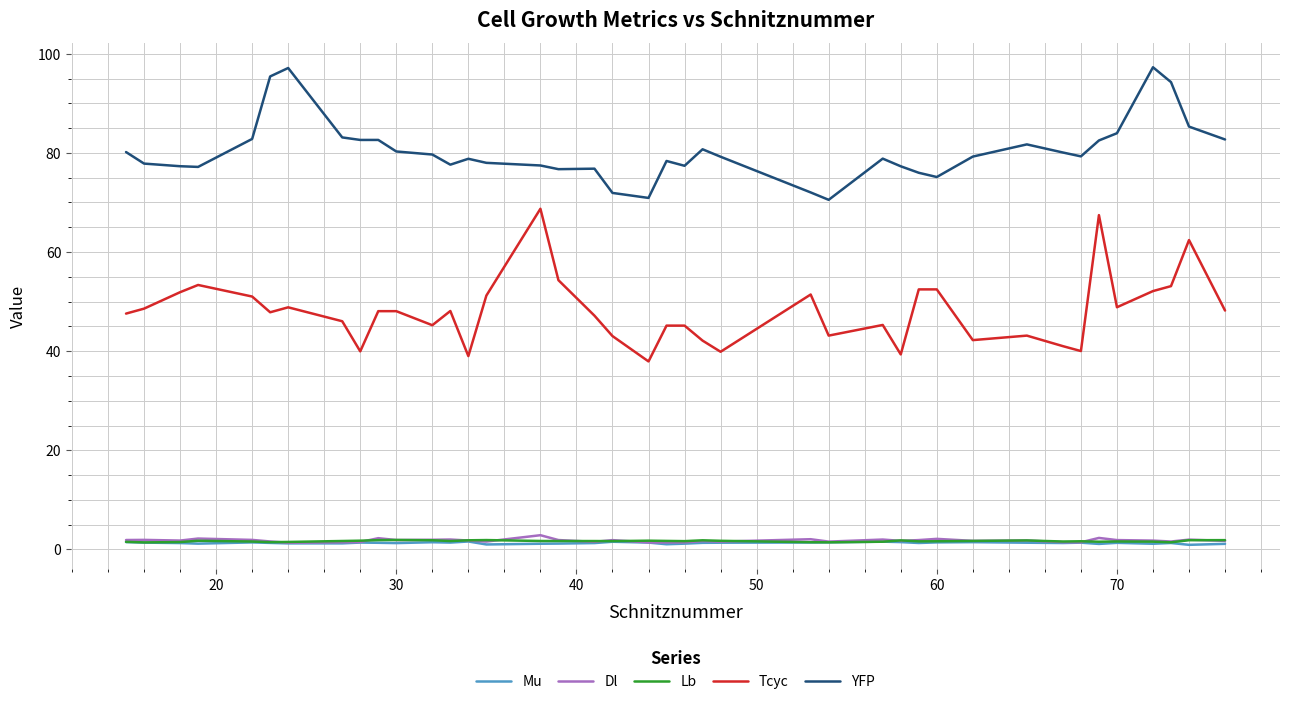

Which series has the largest range (max minus min)?

Tcyc